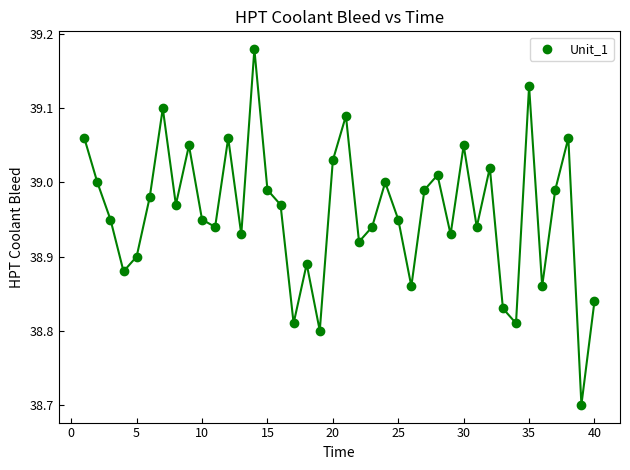

What is the range of Y values (max minus min)?

0.5